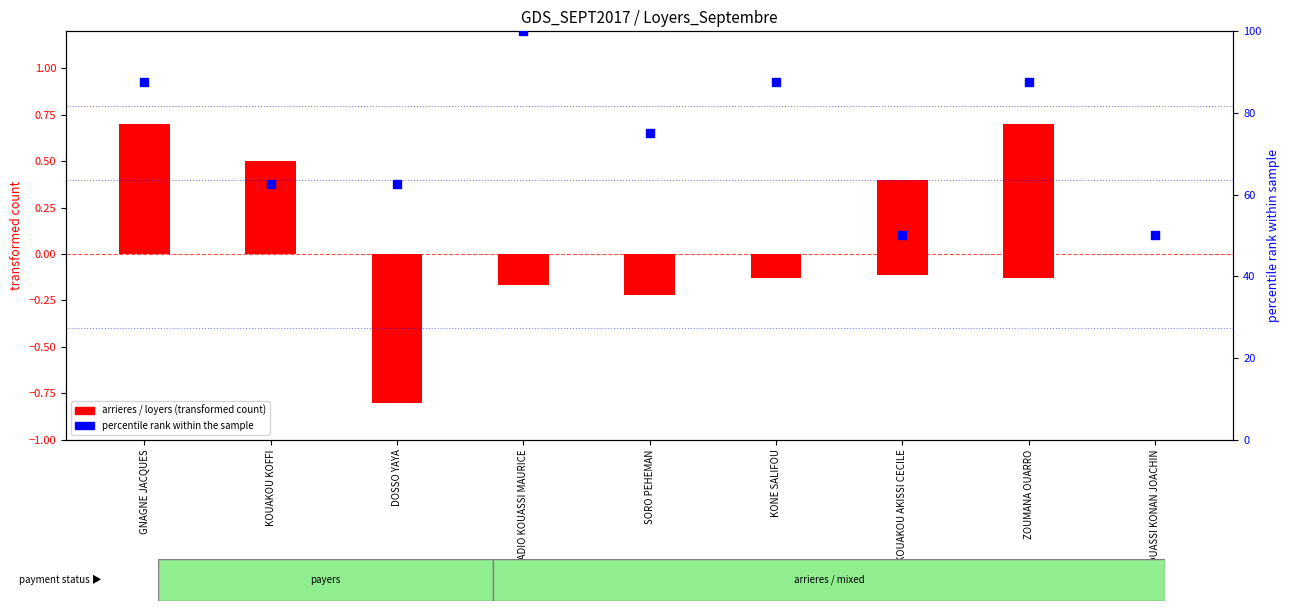

Which series has the largest total across all categories?

percentile rank within the sample